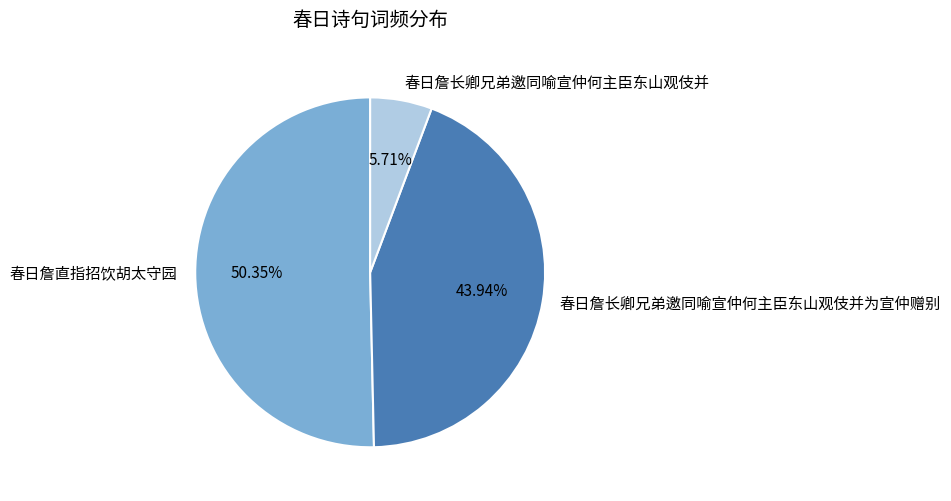

To the nearest percent, what is the difference between the 春日詹直指招饮胡太守园 and 春日詹长卿兄弟邀同喻宣仲何主臣东山观伎并为宣仲赠别 slice percentages?

6%